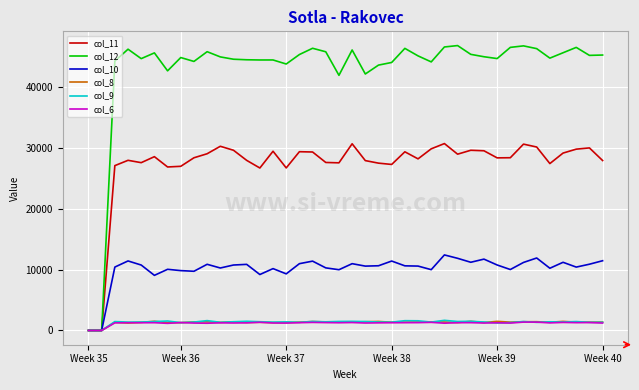

Which series has the largest range (max minus min)?

col_12